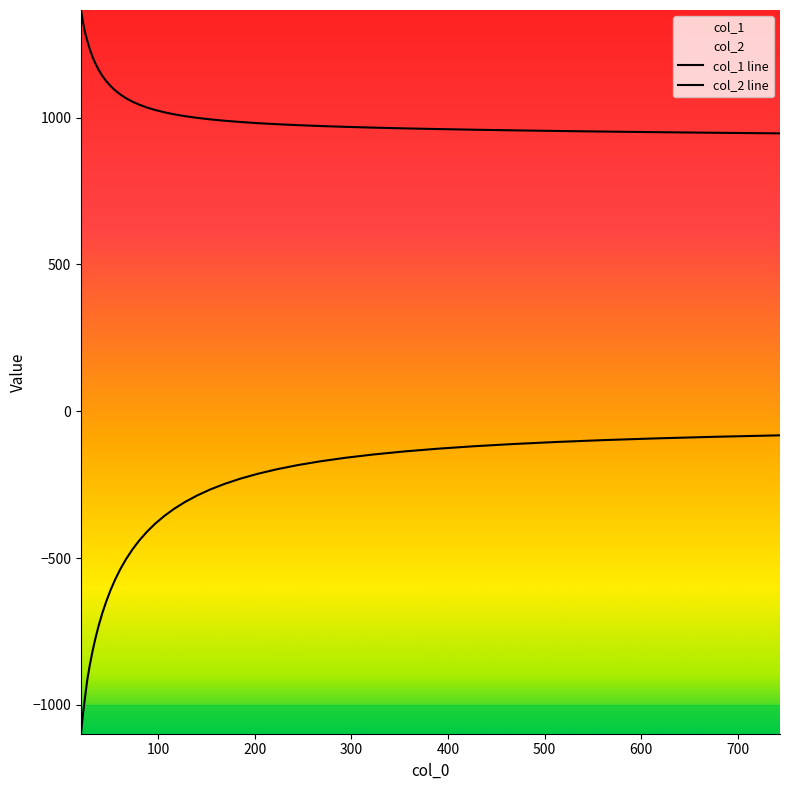

How many lines are shown in the chart?

2